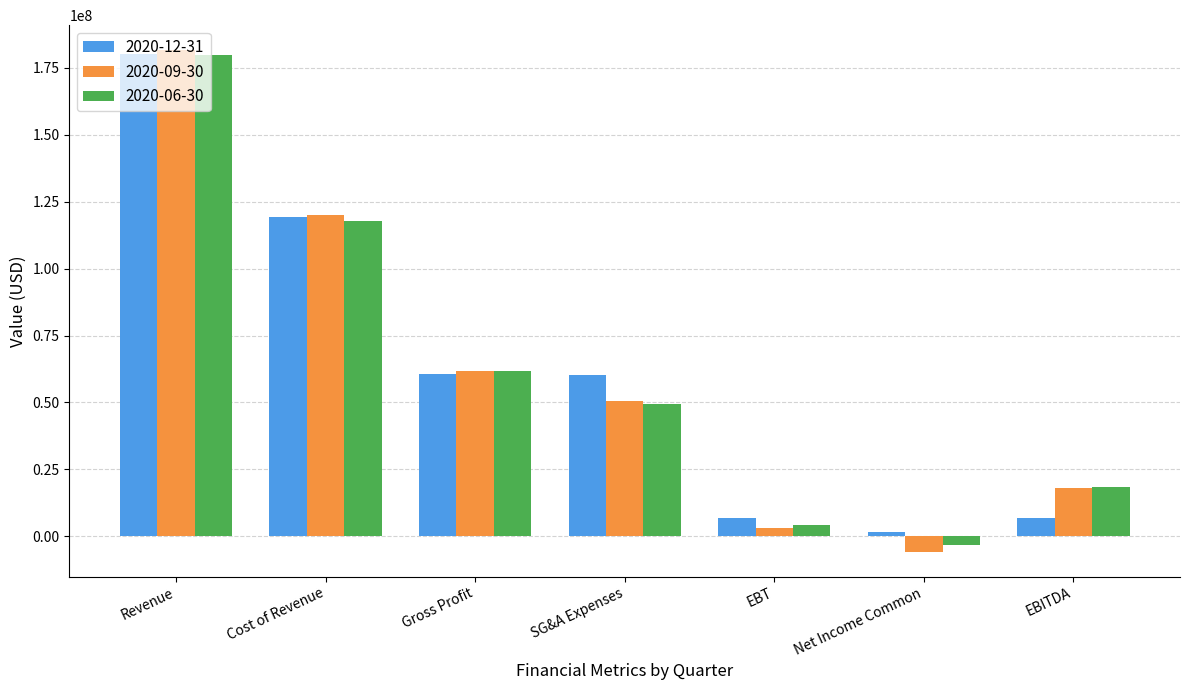

What is the value of the 2020-09-30 bar at the 7th from the left?

17905000